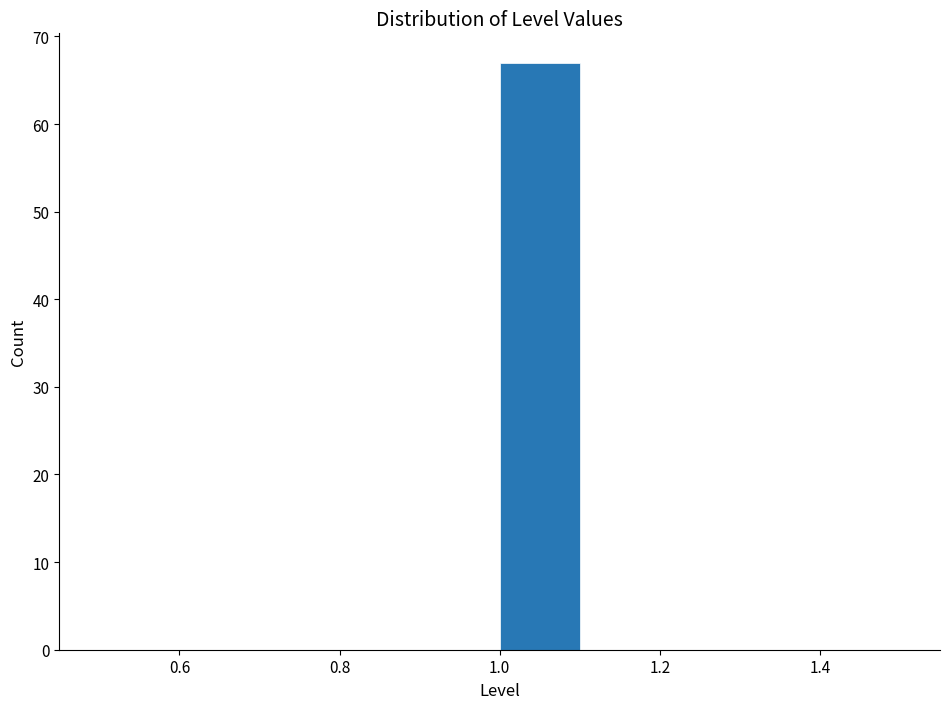

Over which range of the x-axis is the bar tallest?

1.0 to 1.1